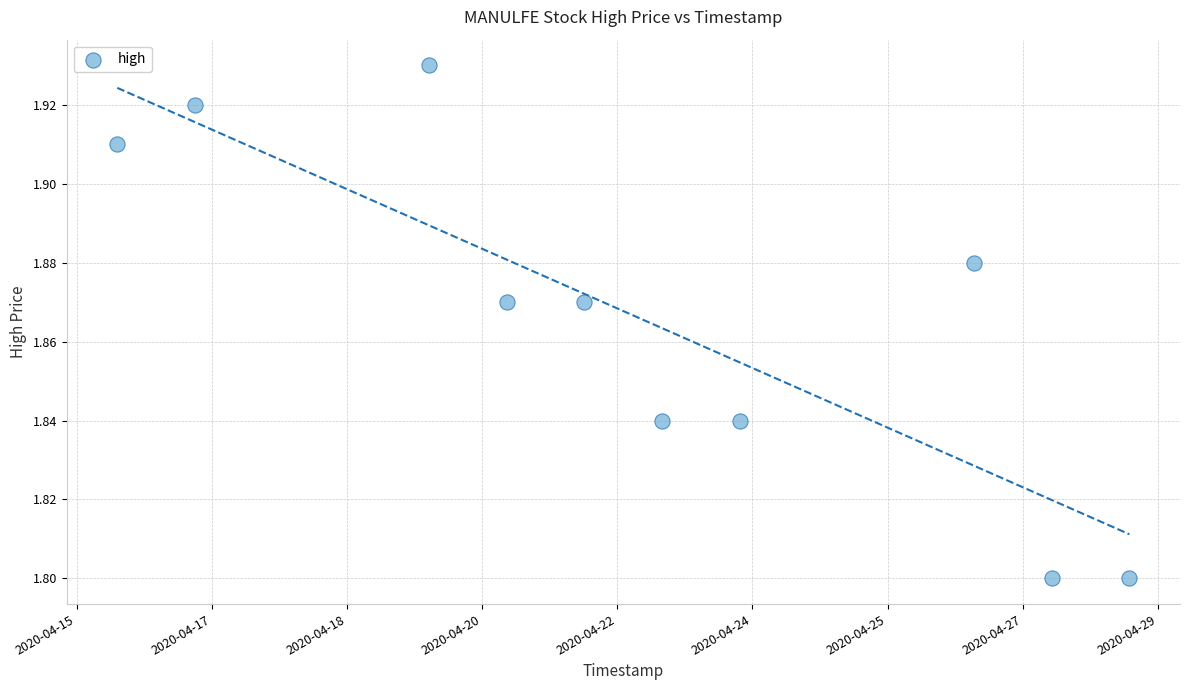

What is the average X value?

1587574080.0